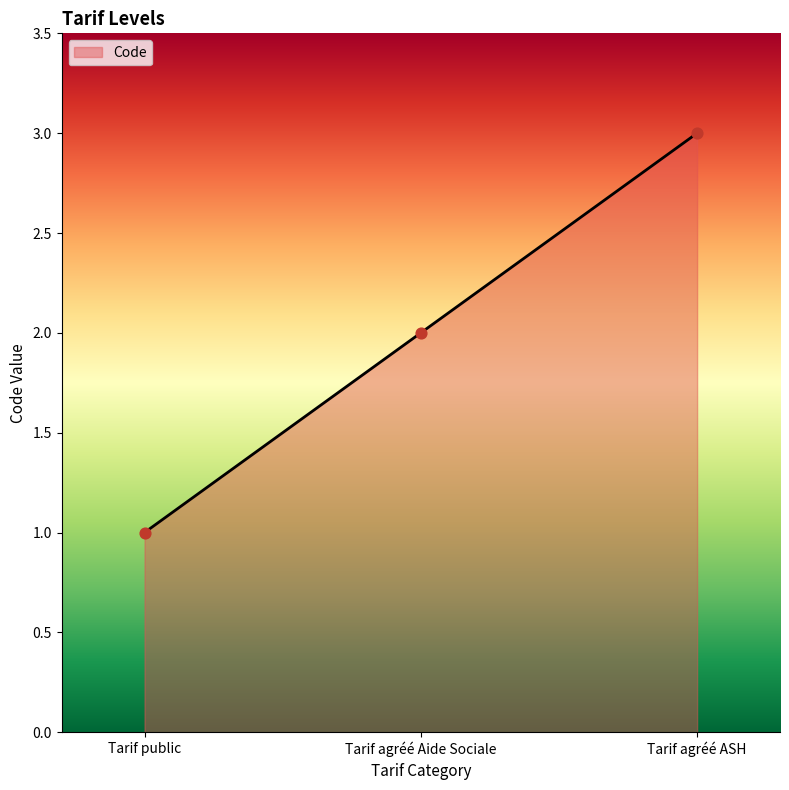

Between Tarif public and Tarif agréé ASH, which is larger?

Tarif agréé ASH